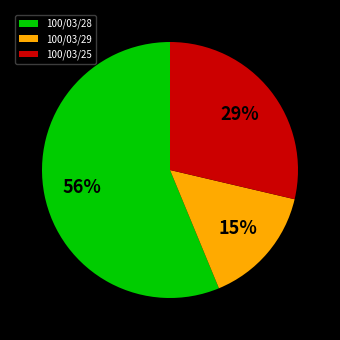

To the nearest percent, what percentage of the pie is 100/03/29?

15%